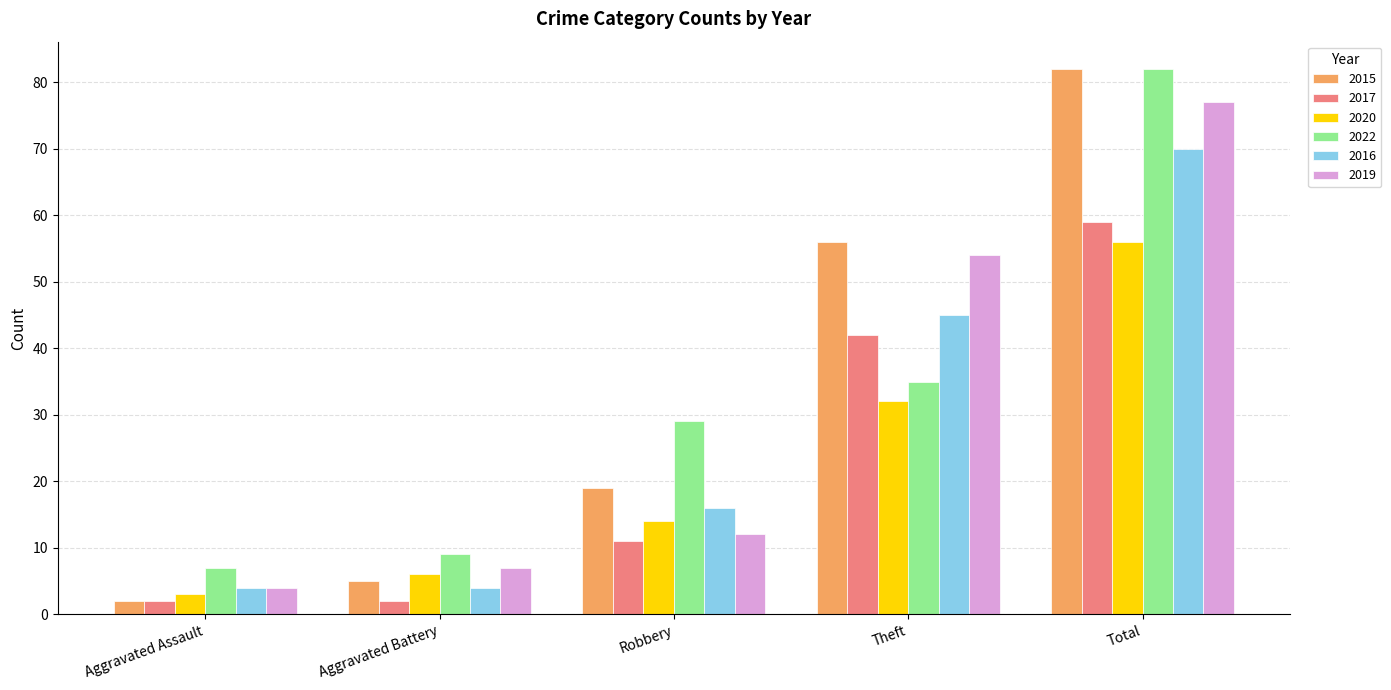

True or false: 2022 has a value of 126 at Total.

False